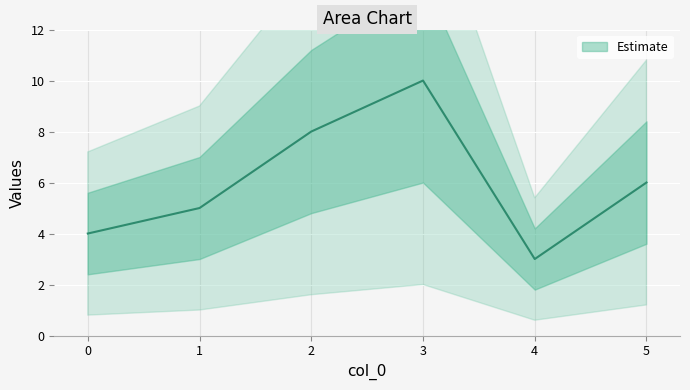

Rank the categories by value from highest to lowest.

3, 2, 5, 1, 0, 4